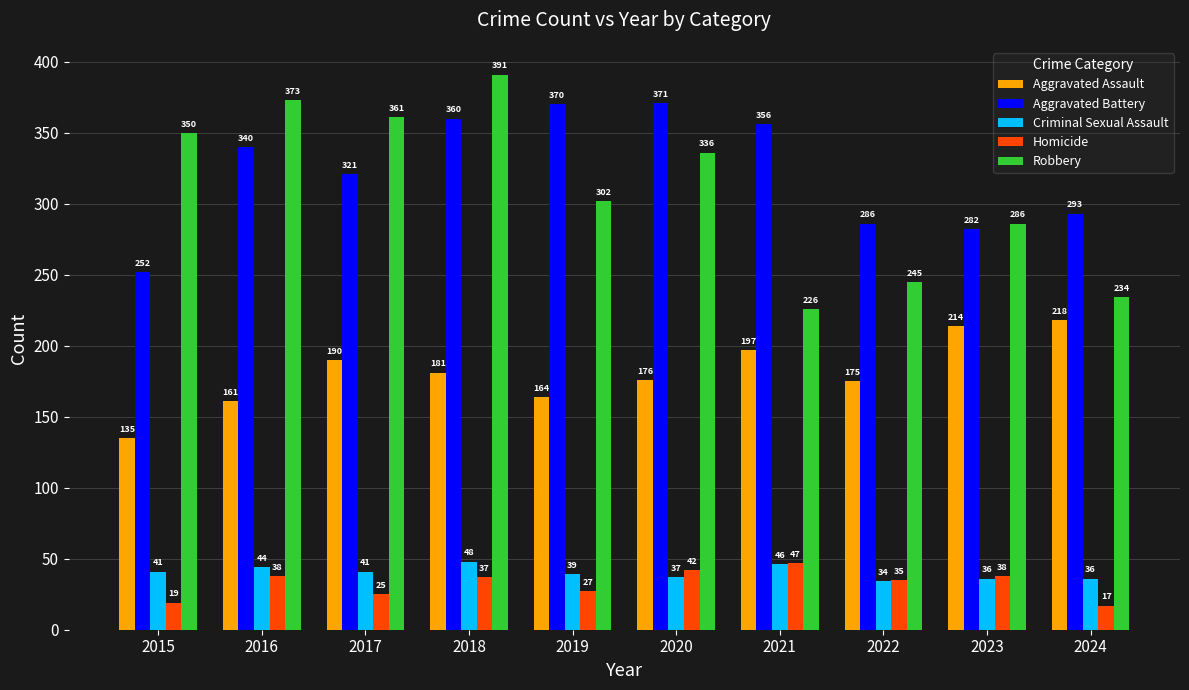

Reading left to right, what are all the values shown in this chart?

Aggravated Assault: 2015=135	2016=161	2017=190	2018=181	2019=164	2020=176	2021=197	2022=175	2023=214	2024=218
Aggravated Battery: 2015=252	2016=340	2017=321	2018=360	2019=370	2020=371	2021=356	2022=286	2023=282	2024=293
Criminal Sexual Assault: 2015=41	2016=44	2017=41	2018=48	2019=39	2020=37	2021=46	2022=34	2023=36	2024=36
Homicide: 2015=19	2016=38	2017=25	2018=37	2019=27	2020=42	2021=47	2022=35	2023=38	2024=17
Robbery: 2015=350	2016=373	2017=361	2018=391	2019=302	2020=336	2021=226	2022=245	2023=286	2024=234